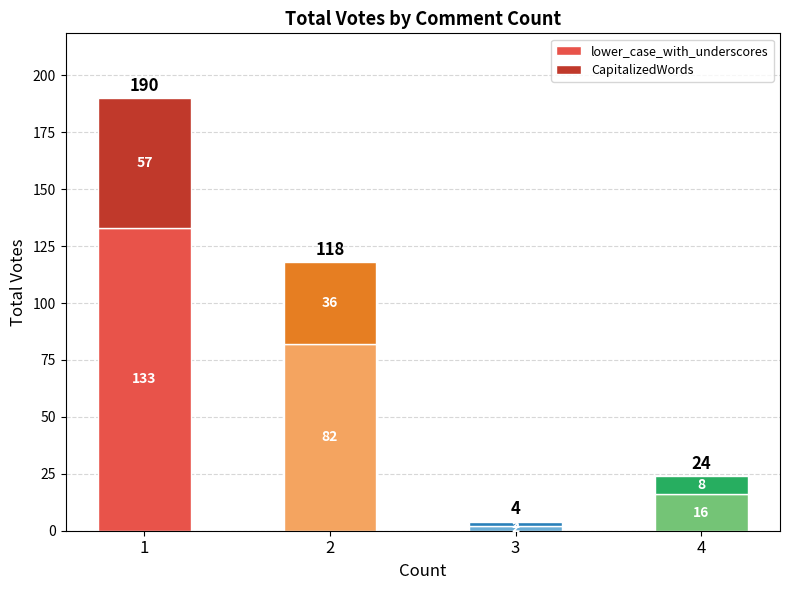

What are all the series names shown in the legend?

lower_case_with_underscores, CapitalizedWords